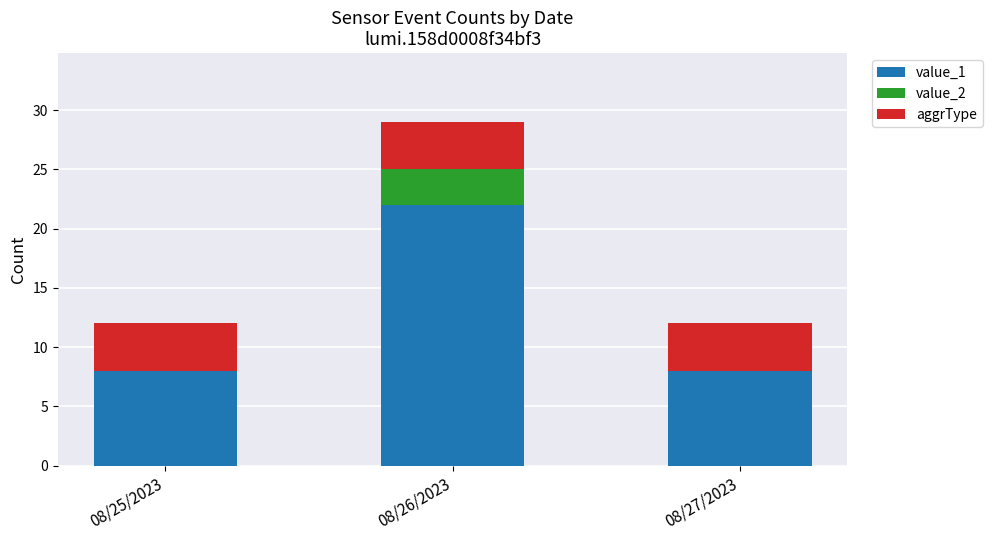

Is it true that value_1 equals 12 at 08/25/2023?

False